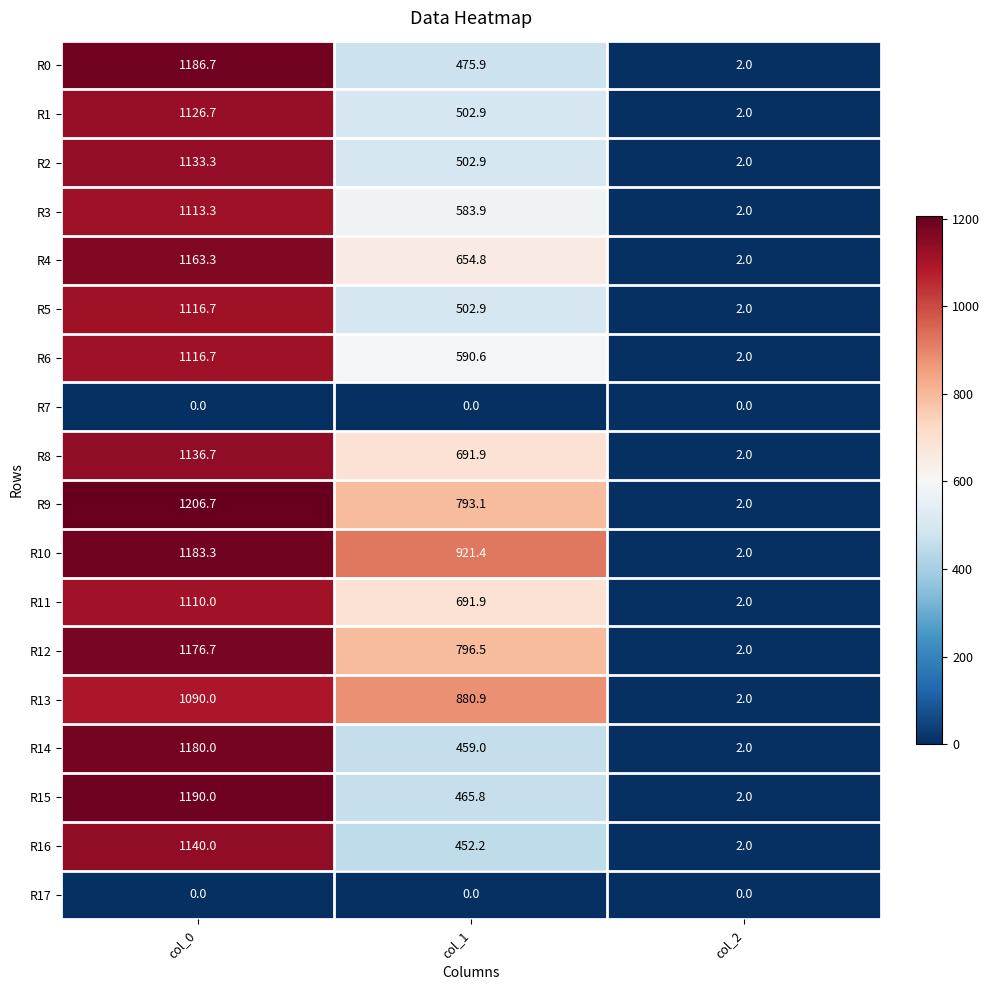

At how many categories does at least one series exceed 361?

2